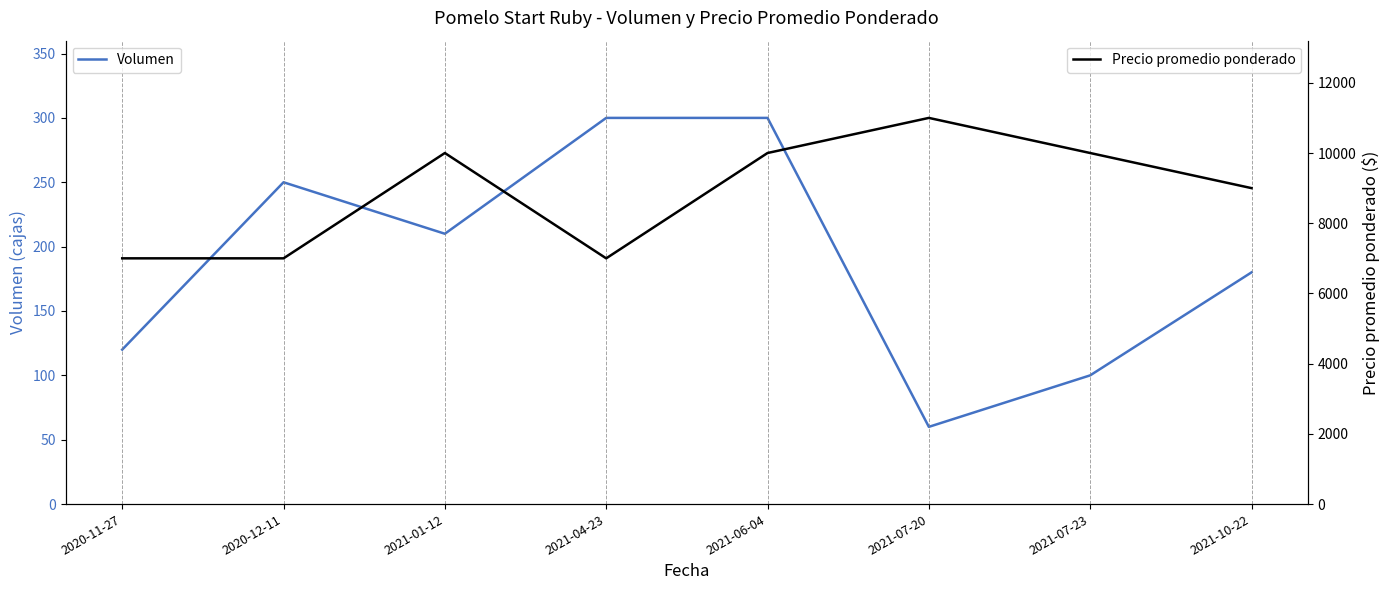

Where is the first local minimum for Precio promedio ponderado?

2021-04-23